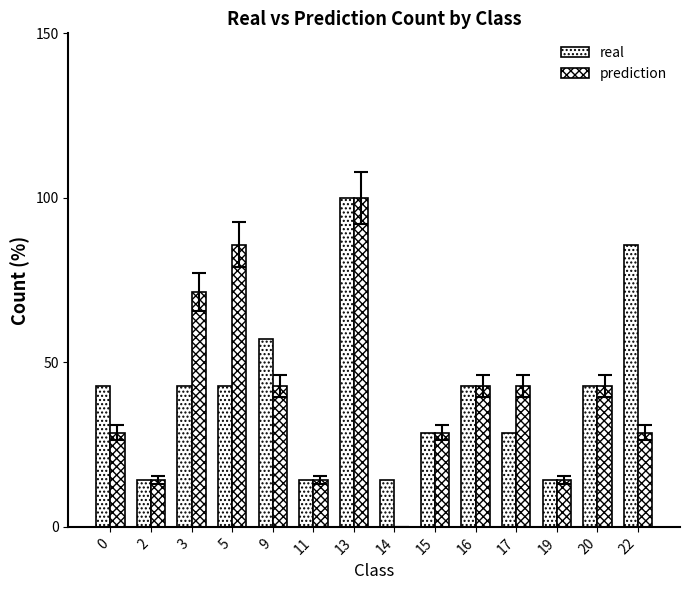

The value of prediction at 15 is 28.6. True or false?

True